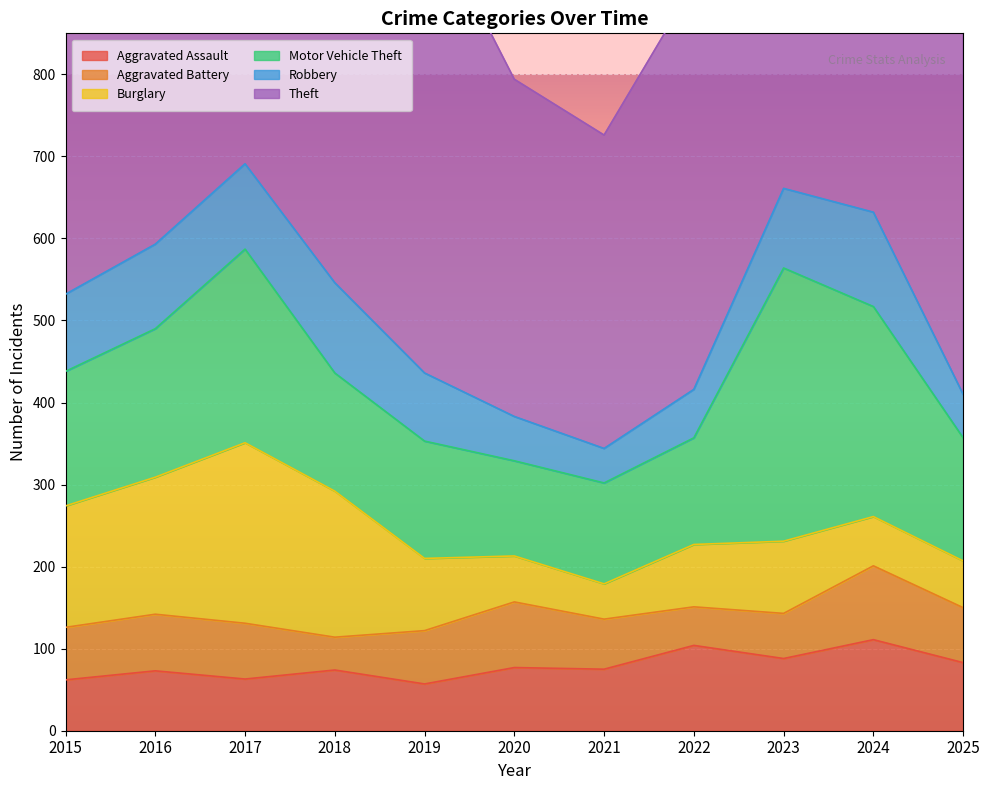

Where does the Robbery series first go above 94?

2016